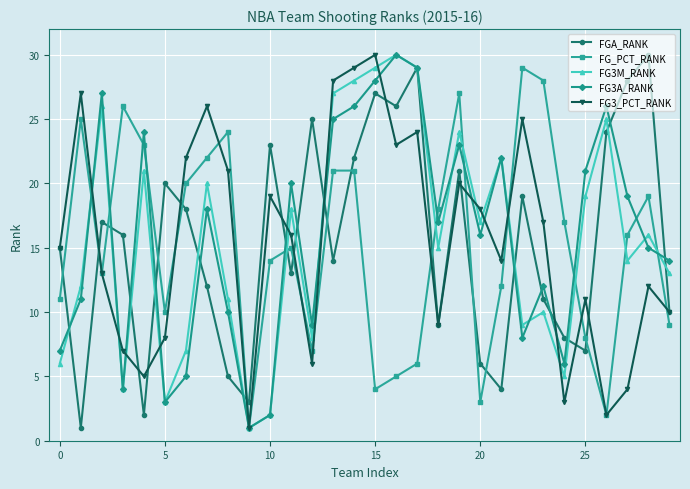

What is the highest value of the FG3A_RANK series?

30